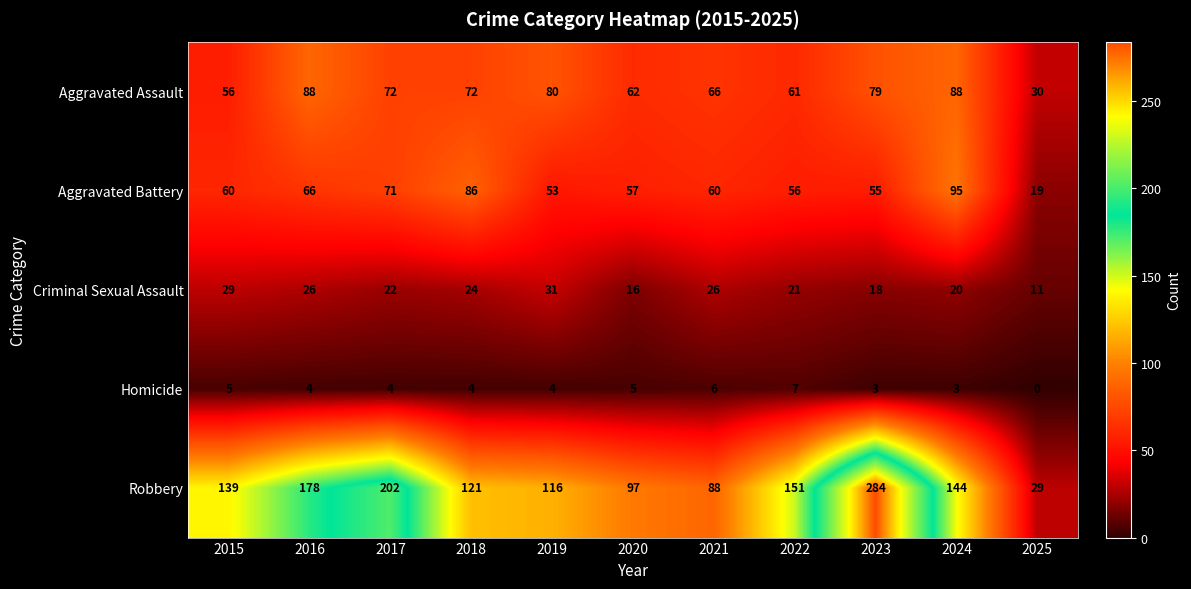

Which series has the largest total across all categories?

Robbery